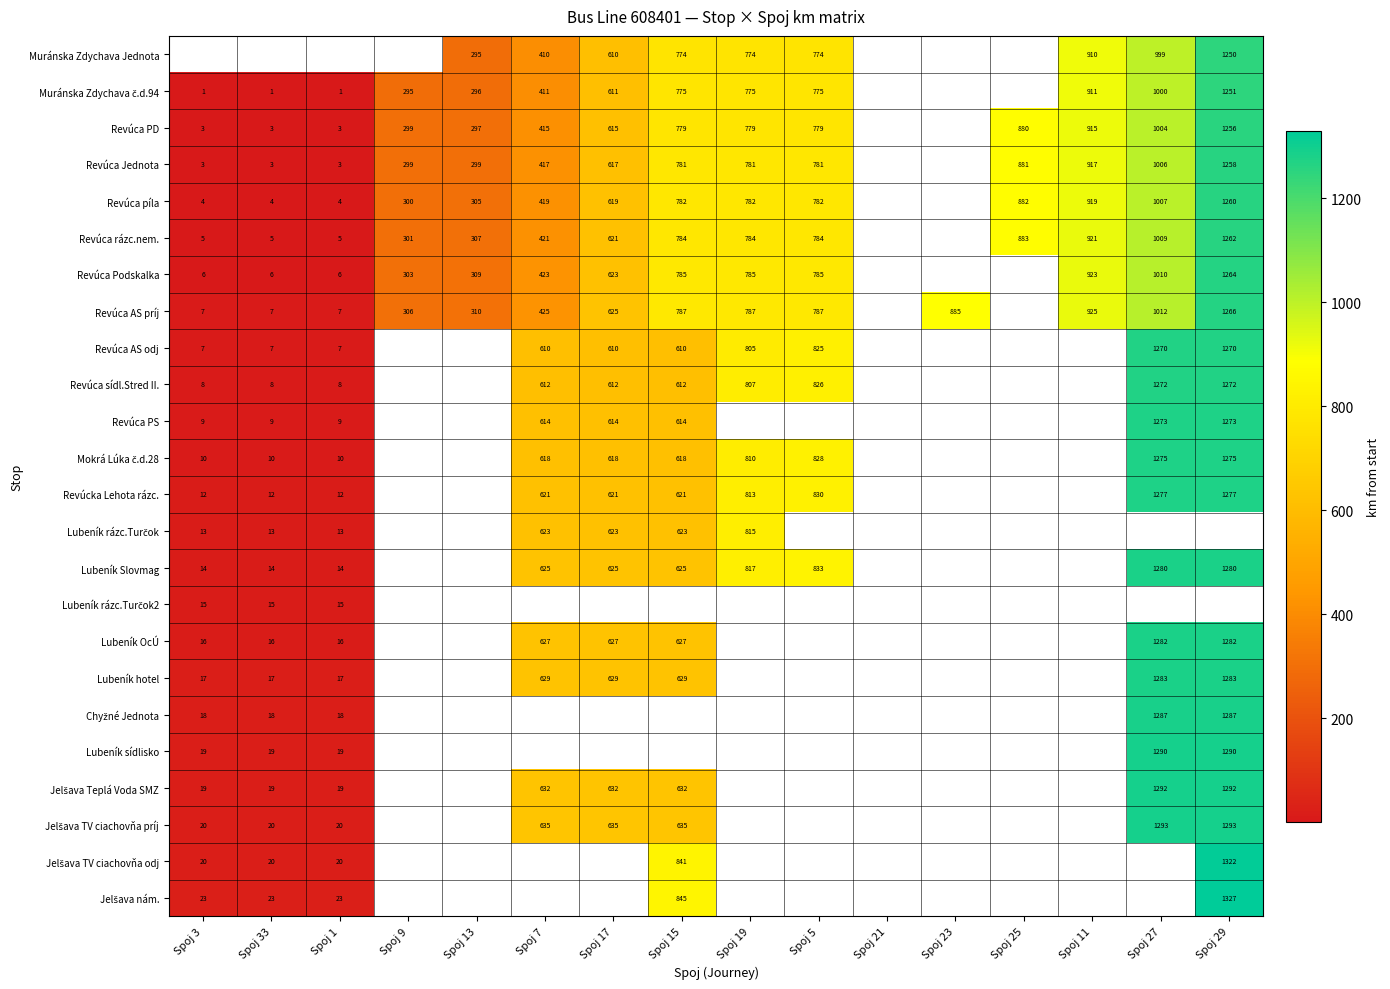

Which has a higher value, Spoj 9 or Spoj 5?

Spoj 5